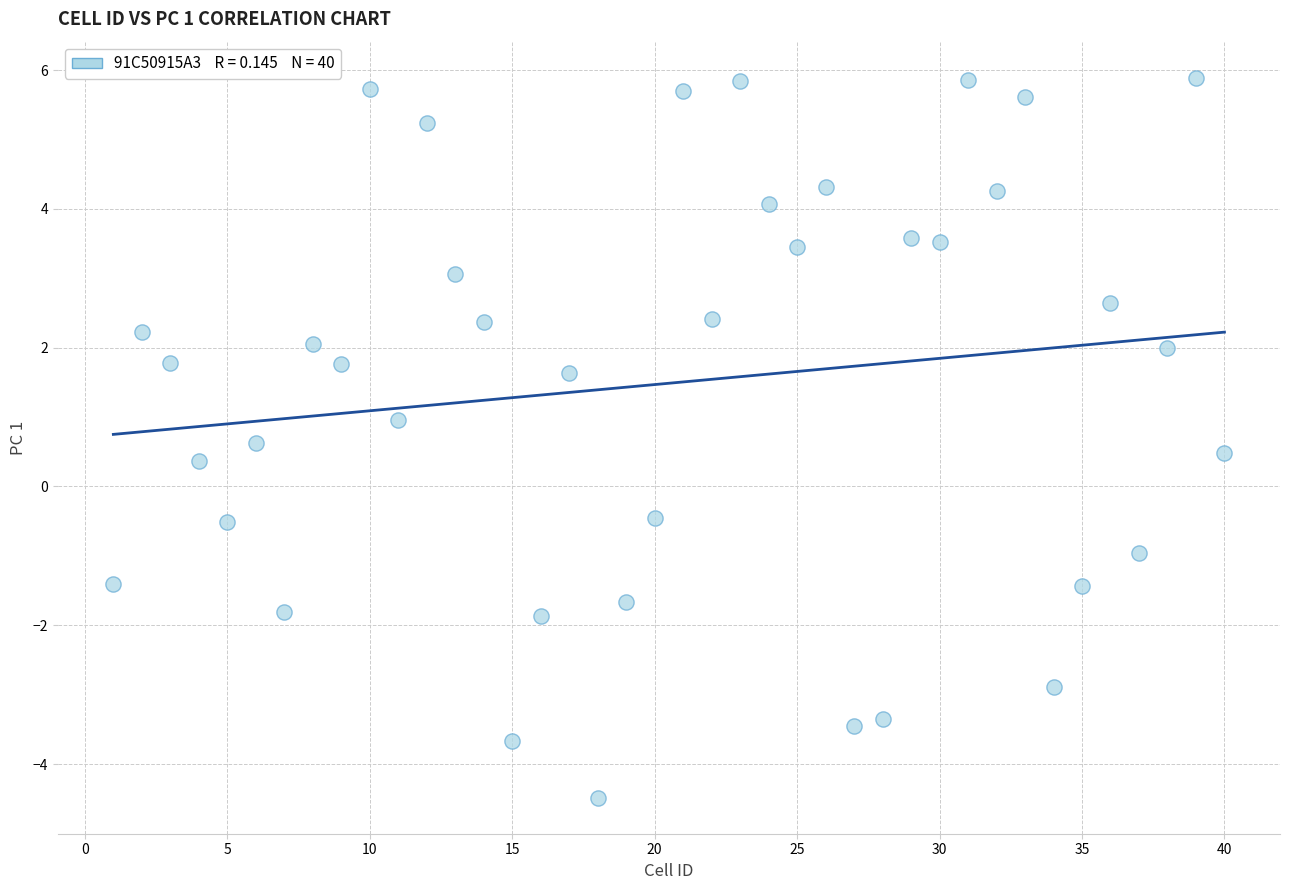

What is the range of X values (max minus min)?

39.0